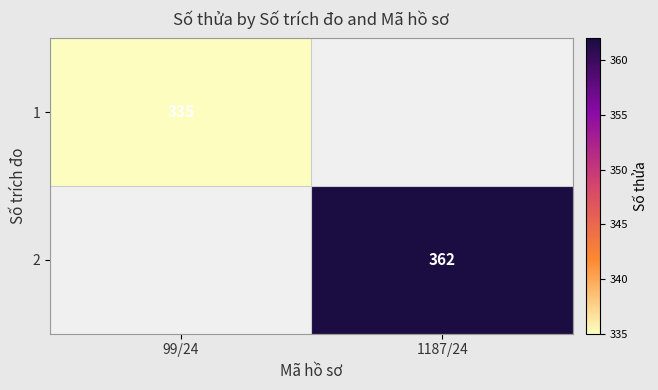

Is the value of 1 at 99/24 greater than the value of 2 at 1187/24?

No